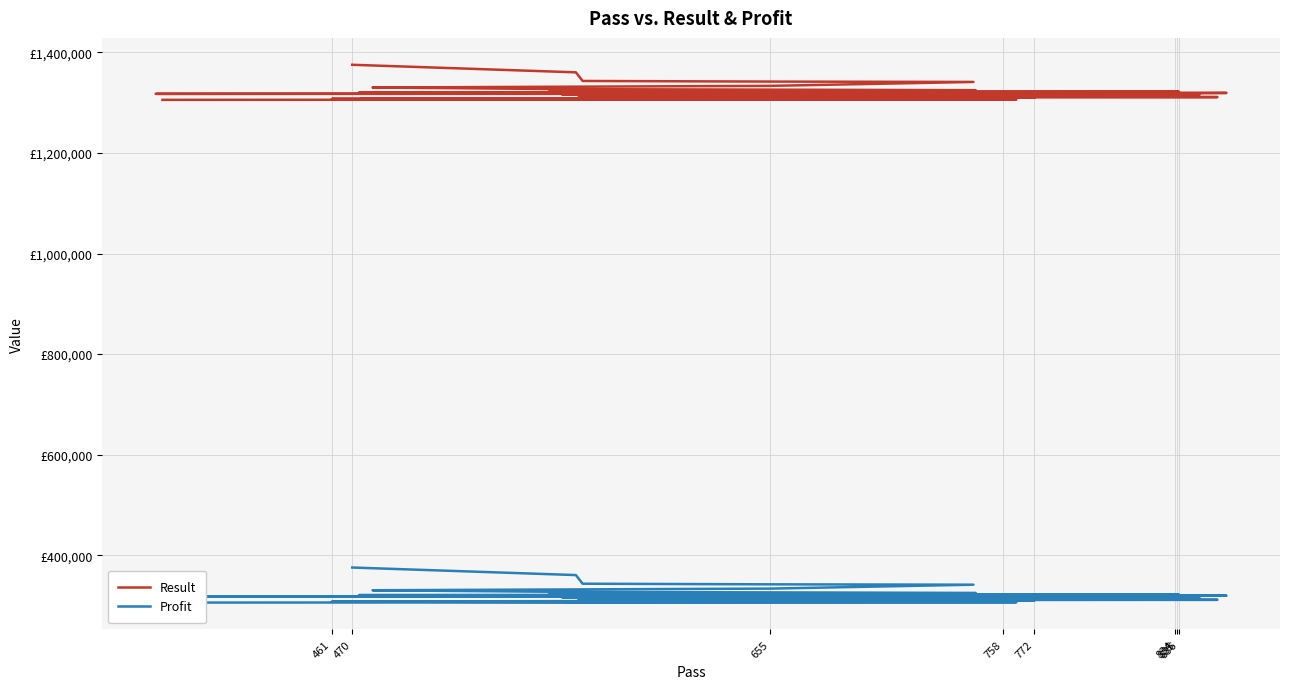

List the series in order of their overall mean, highest first.

Result, Profit